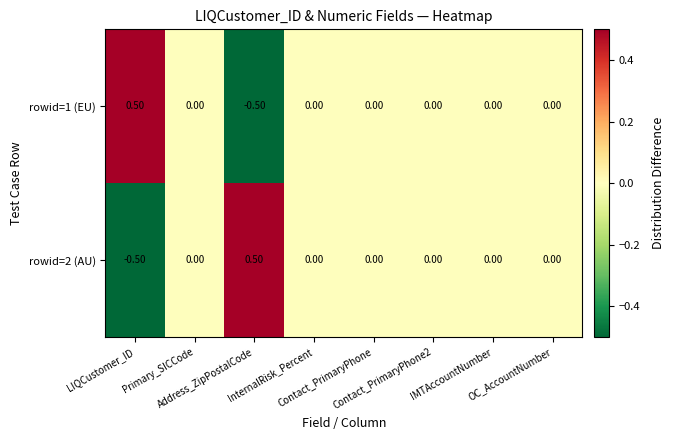

What is the difference between the maximum and minimum values in the rowid=2 (AU) series?

1.0